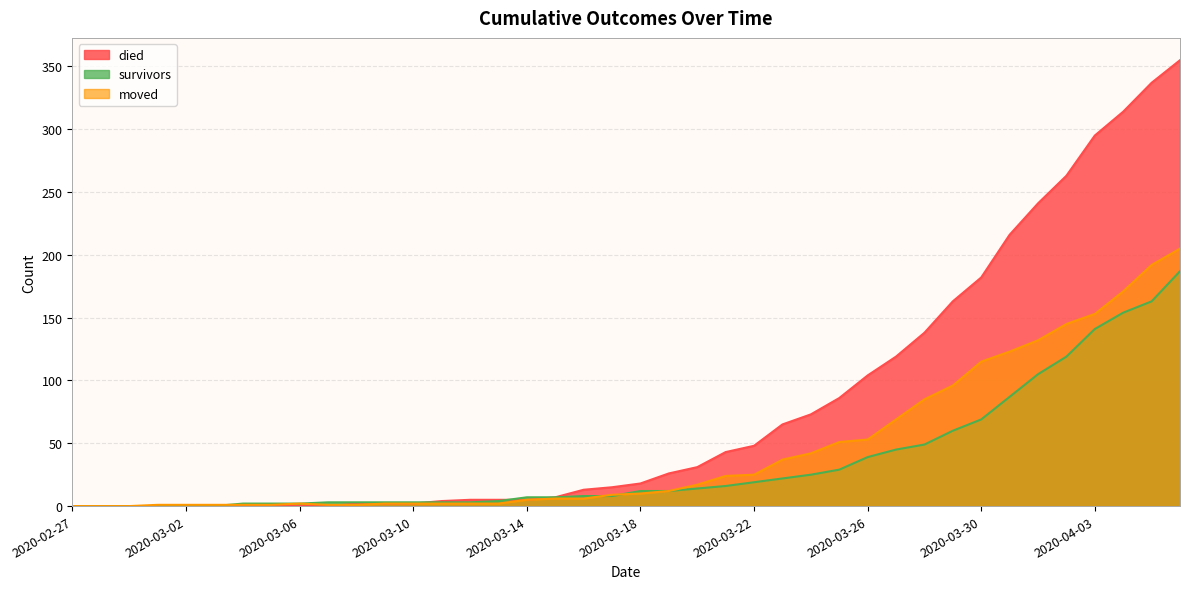

What is the label of the 20th point from the left?

2020-03-17